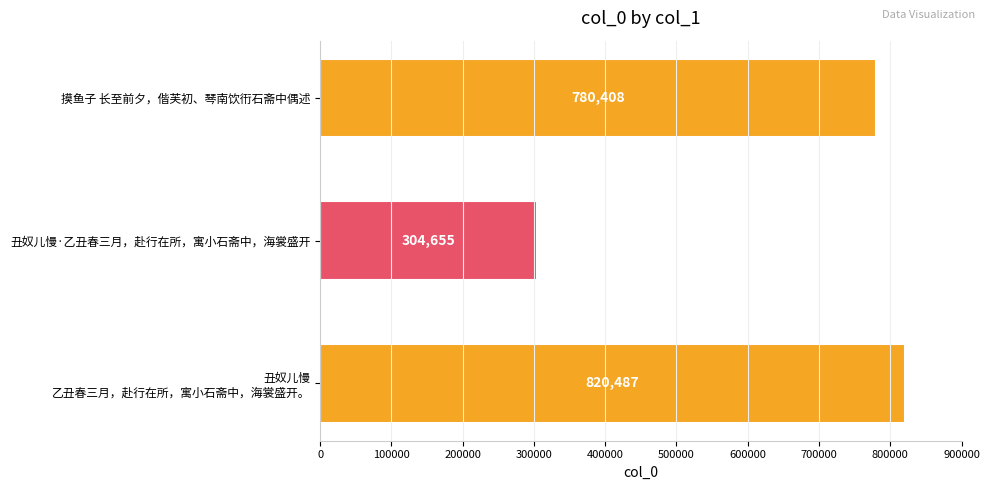

Rank the categories by value from lowest to highest.

丑奴儿慢·乙丑春三月，赴行在所，寓小石斋中，海裳盛开, 摸鱼子 长至前夕，偕芙初、琴南饮衎石斋中偶述, 丑奴儿慢
乙丑春三月，赴行在所，寓小石斋中，海裳盛开。